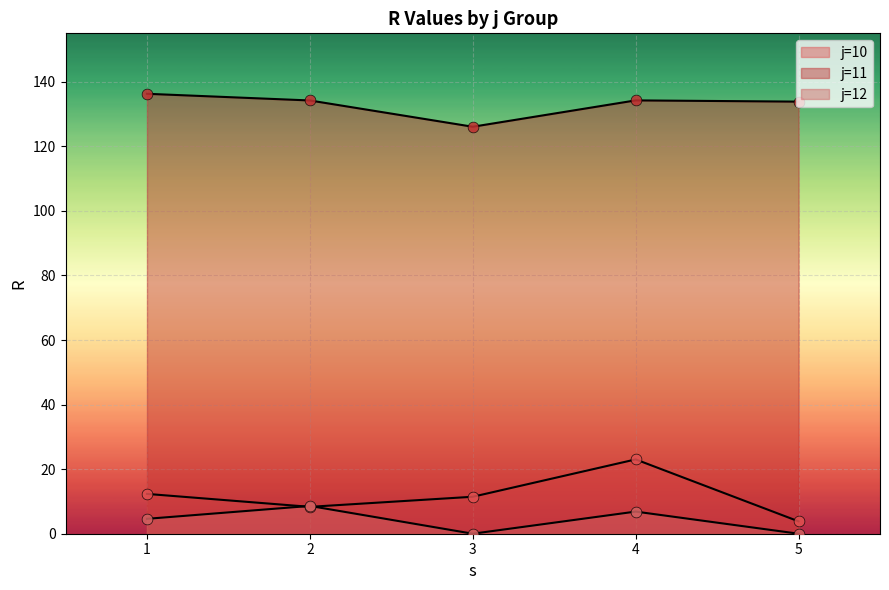

At how many categories does at least one series exceed 45?

5